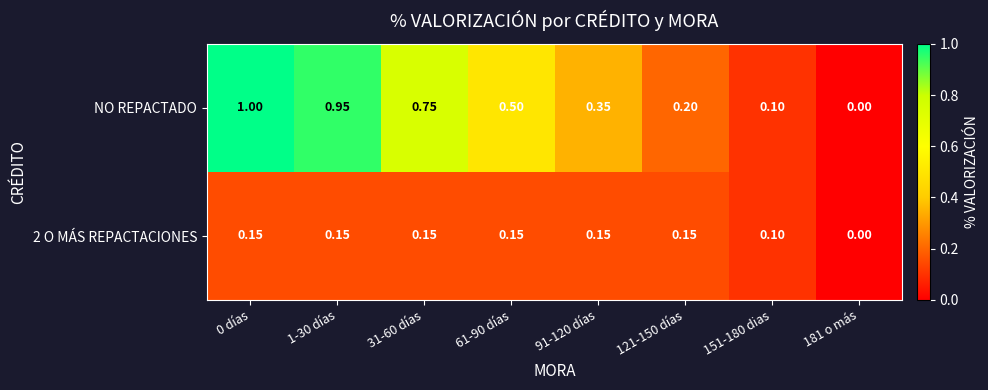

Is the value of NO REPACTADO at 91-120 días greater than the value of 2 O MÁS REPACTACIONES at 0 días?

Yes